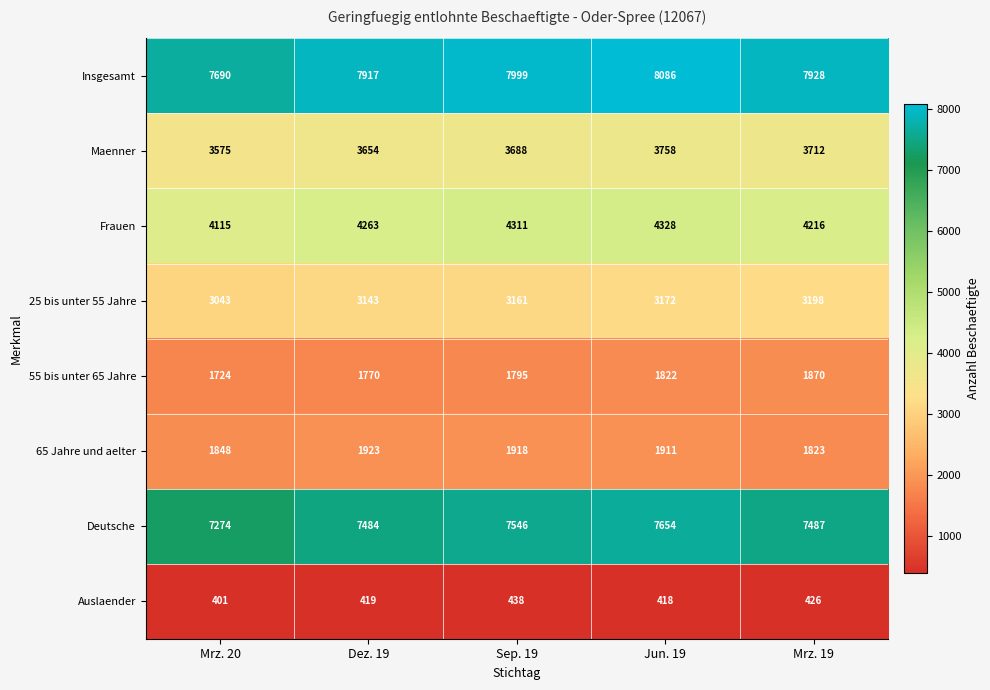

The Insgesamt series shows 7917 at Dez. 19. True or false?

True